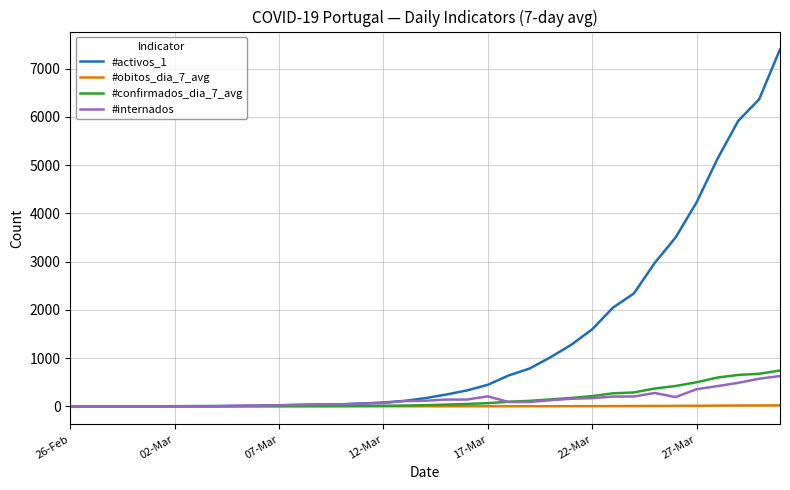

Which series has the largest range (max minus min)?

#activos_1